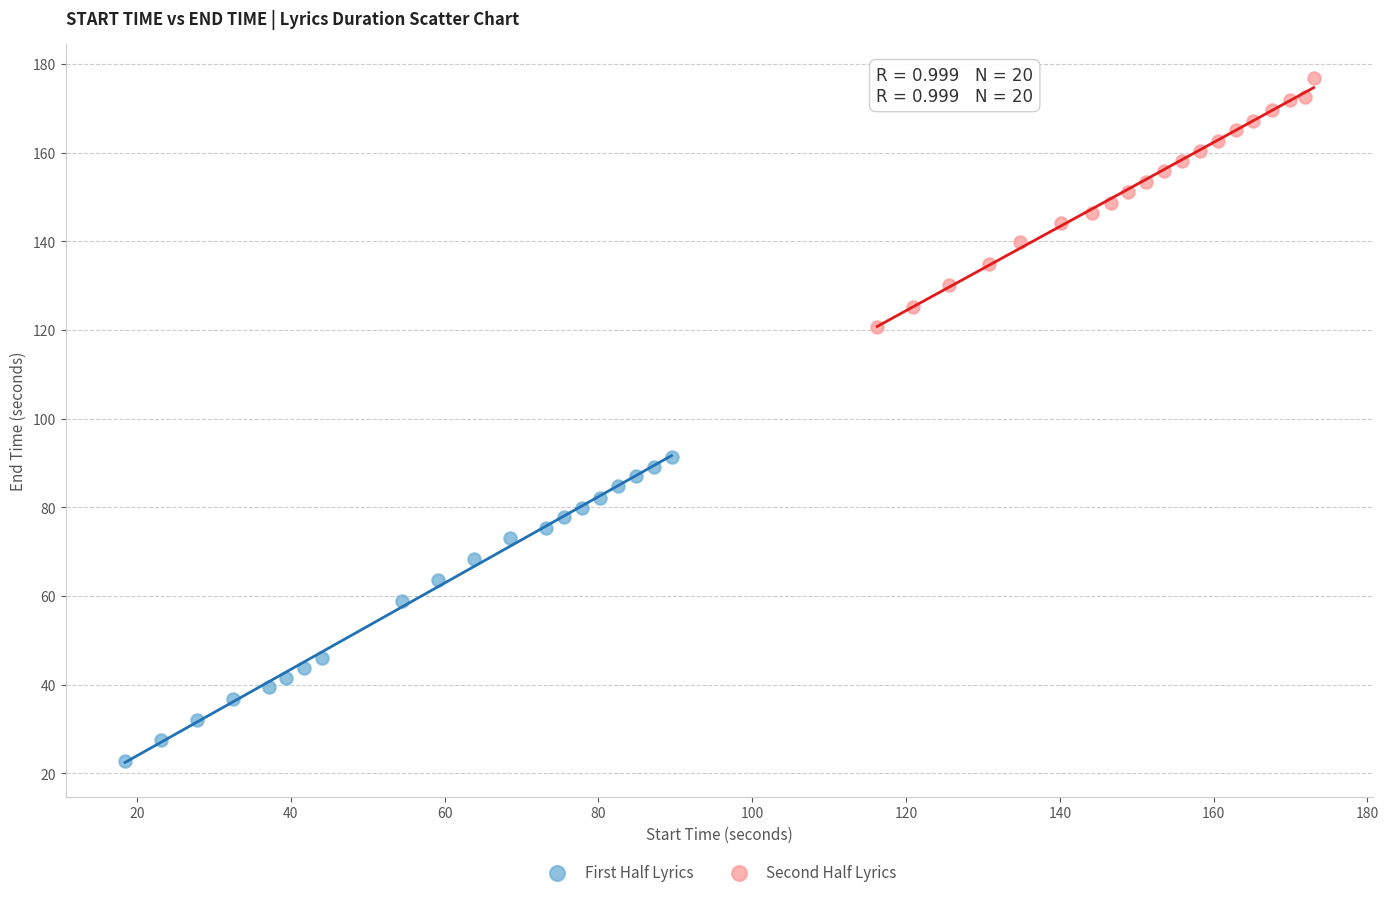

Which series reaches the minimum Y coordinate?

First Half Lyrics